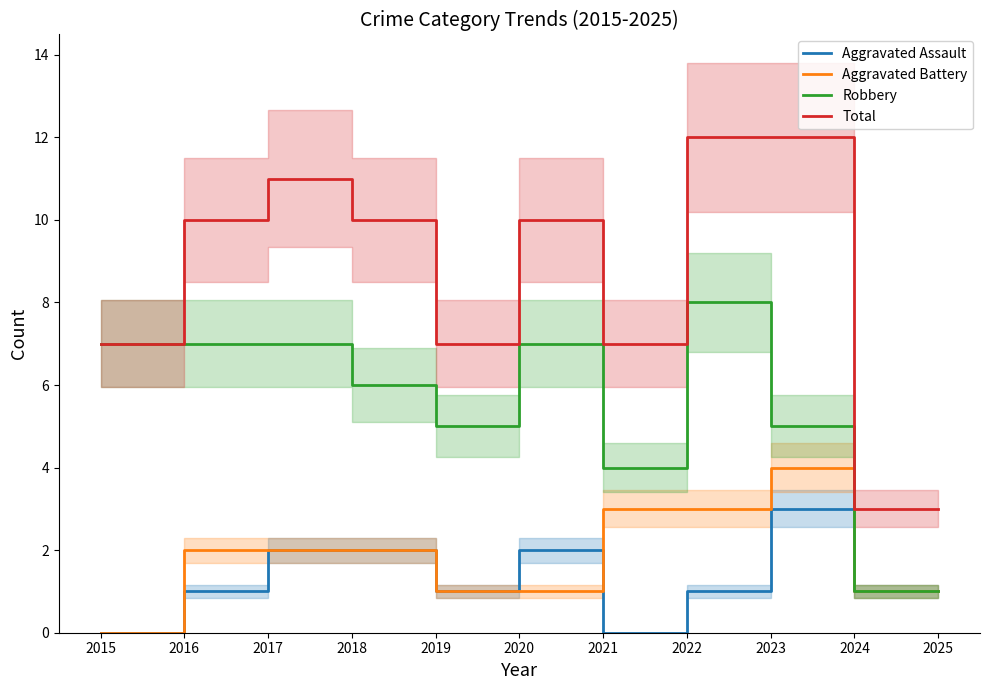

How many lines are shown in the chart?

4